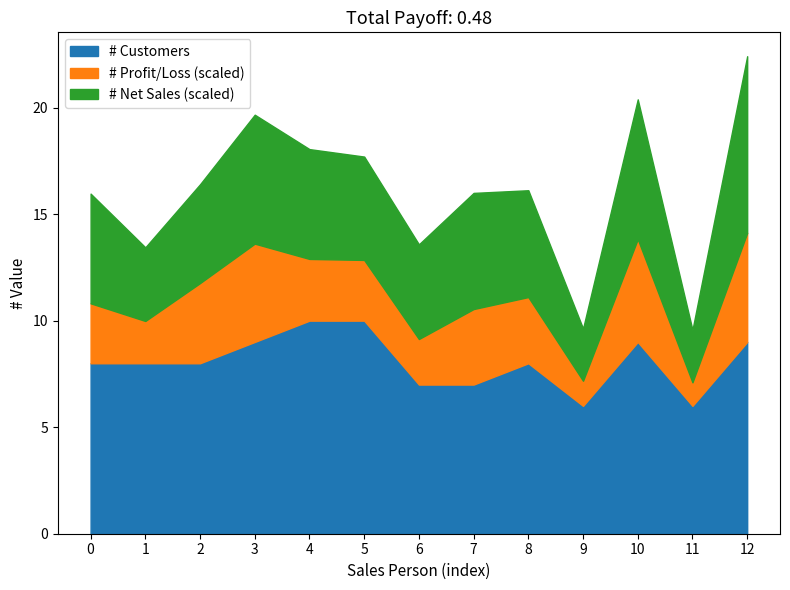

What is the total value across all series at 8?

16.1